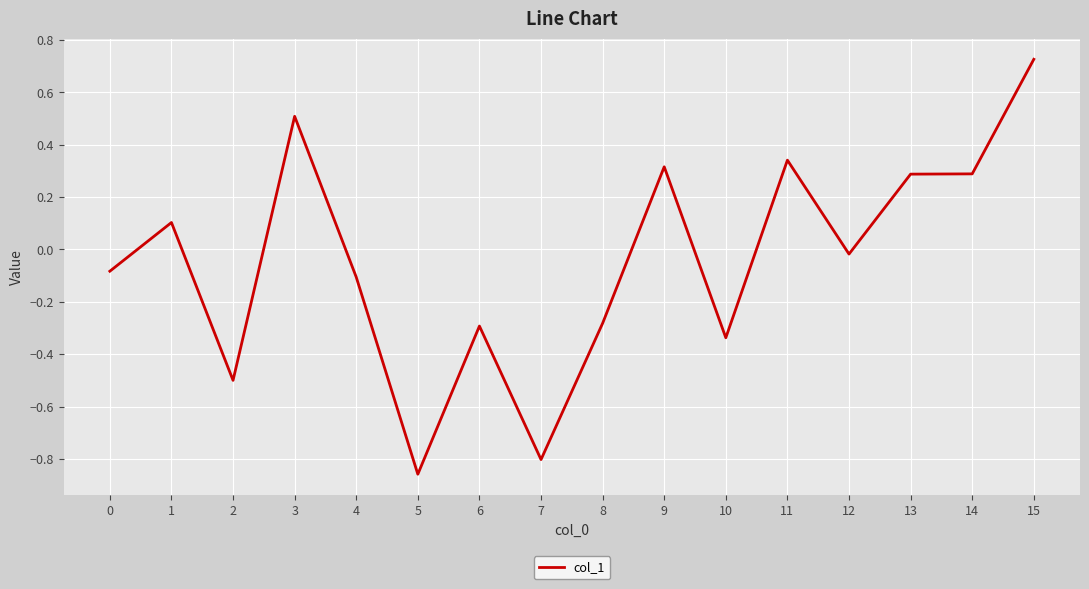

What is the difference between the values at 15 and 5?

1.6